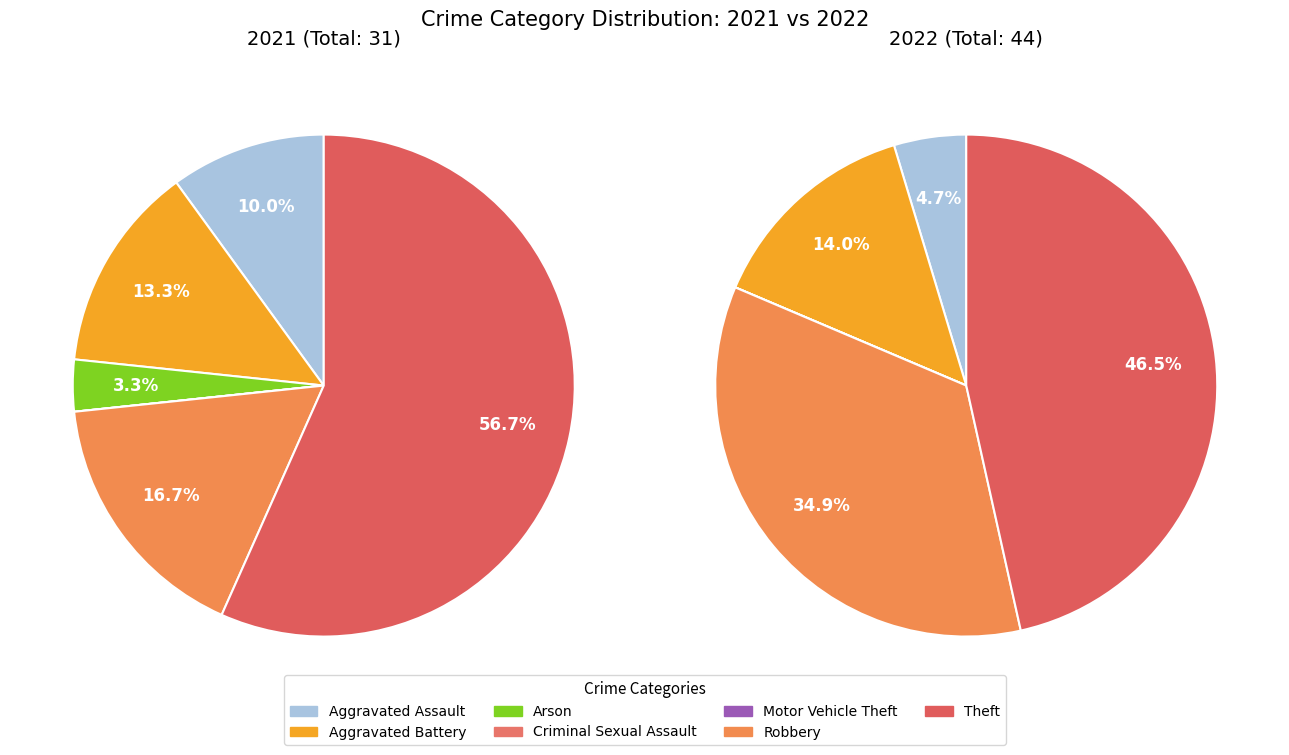

To the nearest percent, what is the difference between the values_2022 and values_2021 slice percentages?

9%